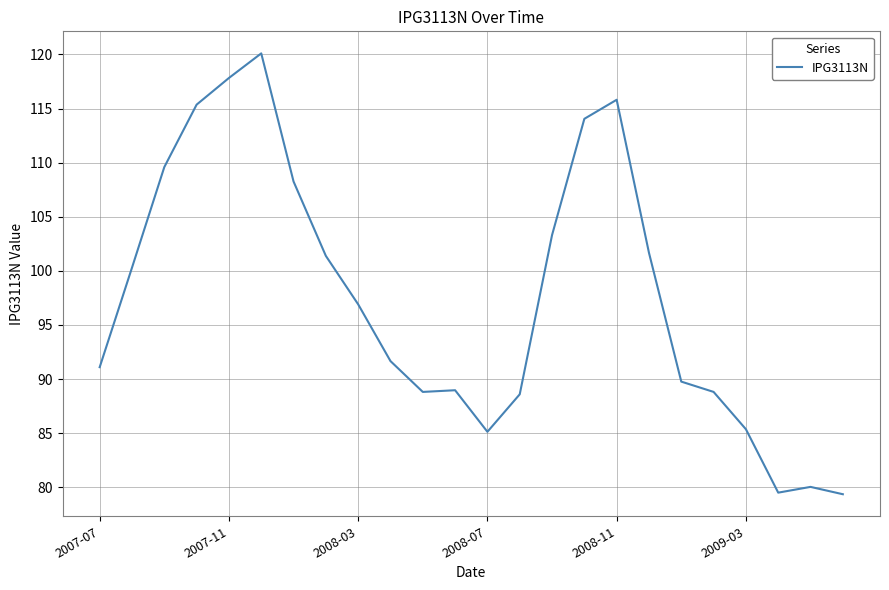

What is the smallest value displayed?

79.4